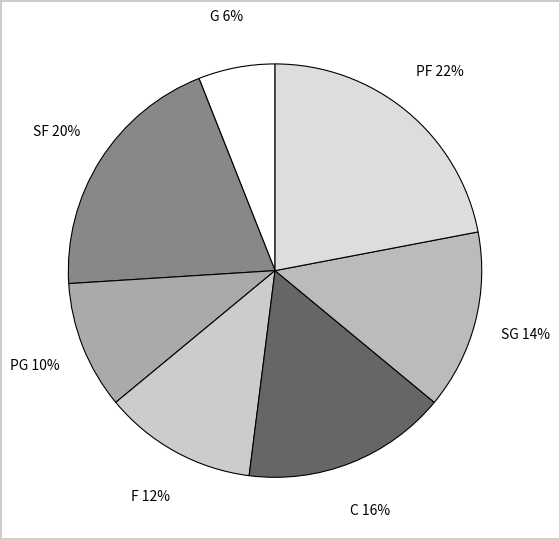

Approximately how many times larger is the value at SG compared to PF?

0.6